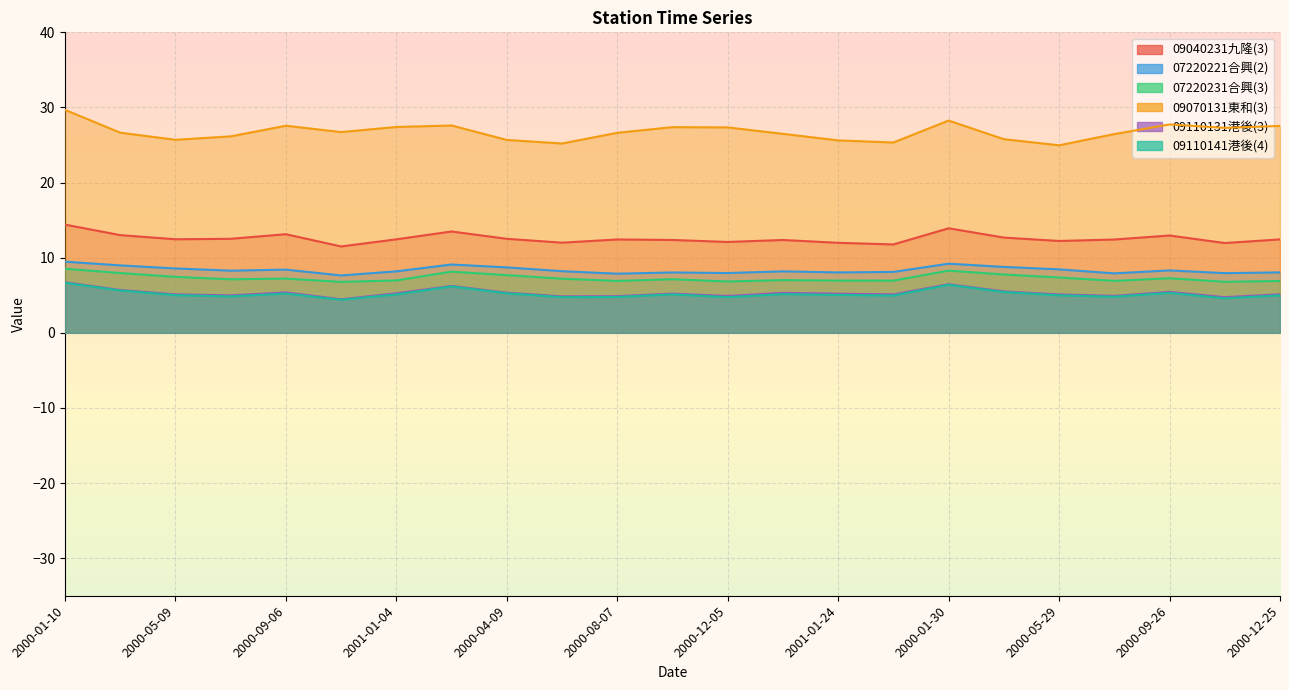

Rank the categories by 09040231九隆(3) value from lowest to highest.

2000-11-05, 2001-02-03, 2000-11-25, 2001-01-24, 2000-06-08, 2000-12-05, 2000-05-29, 2001-01-14, 2000-10-06, 2000-07-28, 2000-08-07, 2000-12-25, 2001-01-04, 2000-05-09, 2000-04-09, 2000-07-08, 2000-03-30, 2000-09-26, 2000-03-10, 2000-09-06, 2000-02-09, 2000-01-30, 2000-01-10